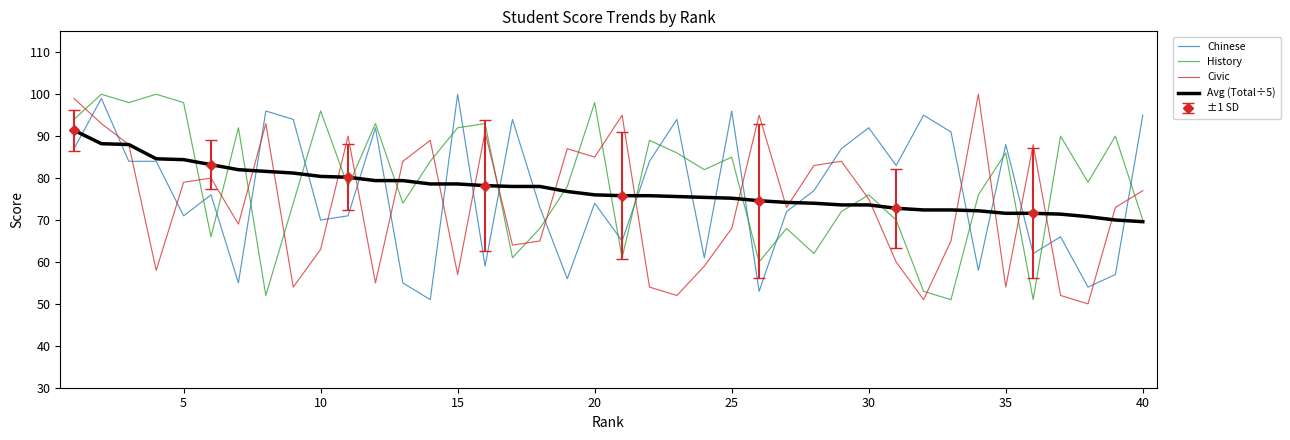

What is the value of the Civic point at the 2nd from the left?

93.0